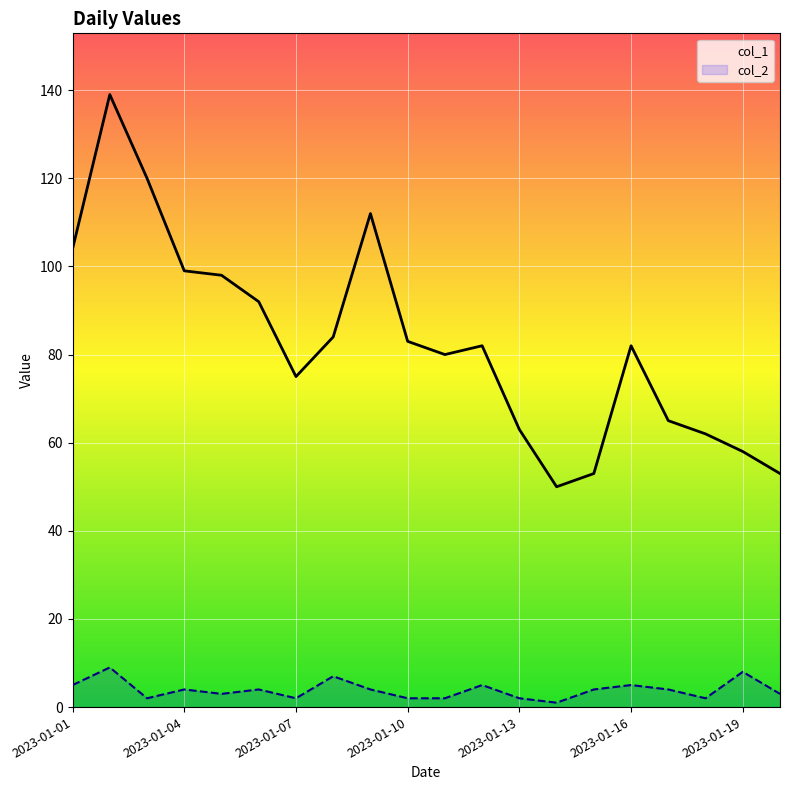

How many values in the col_1 series exceed 82?

9